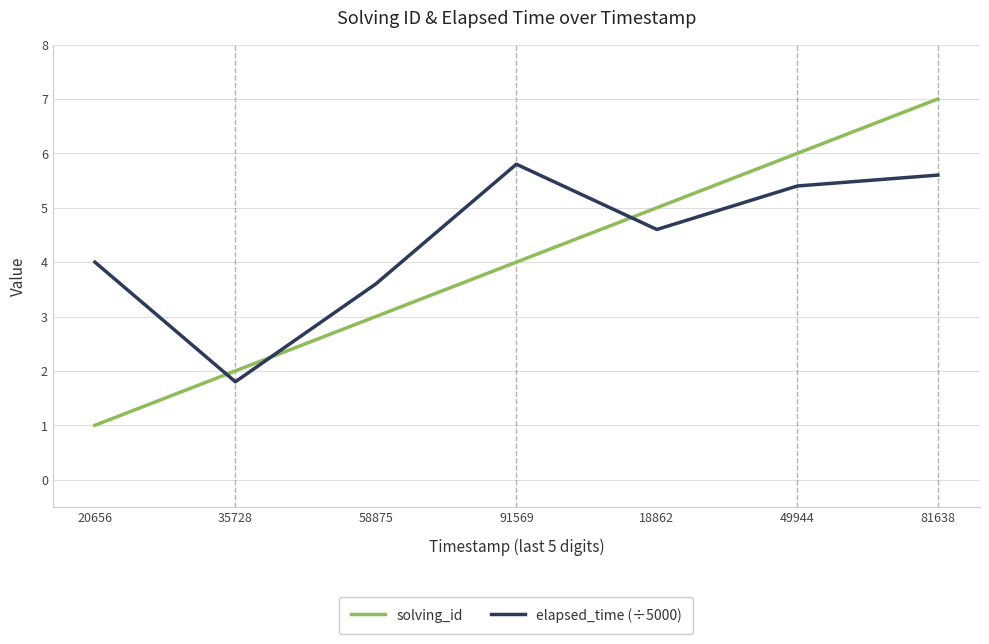

Is this an area chart (filled region under the line)?

No